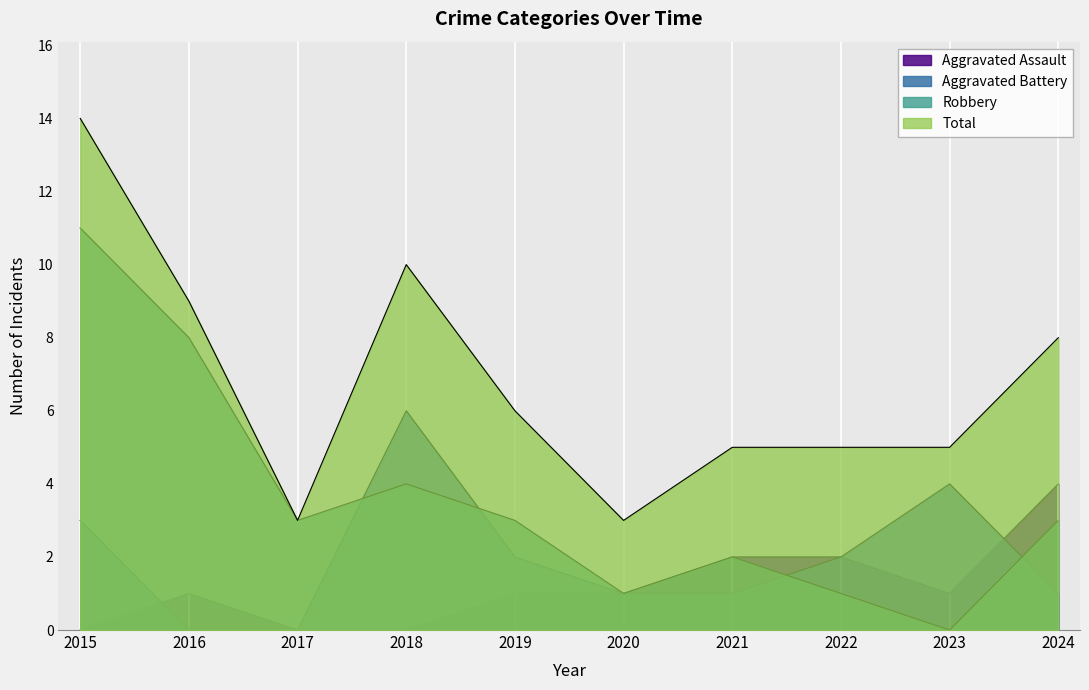

Read the Aggravated Battery value at 2024.

1